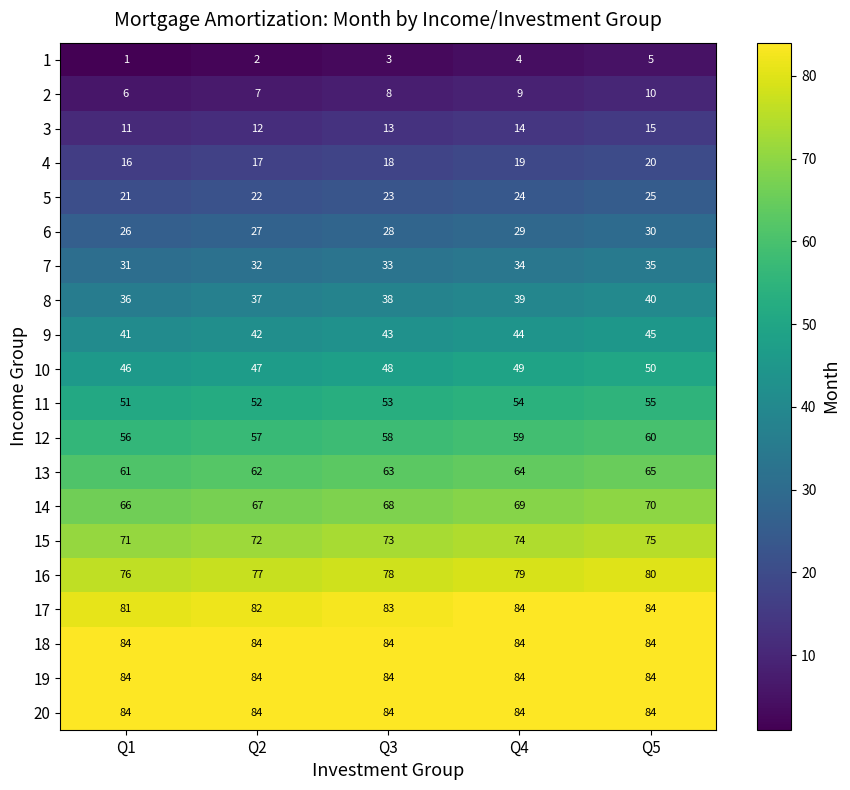

True or false: 6 has a value of 49 at Q5.

False